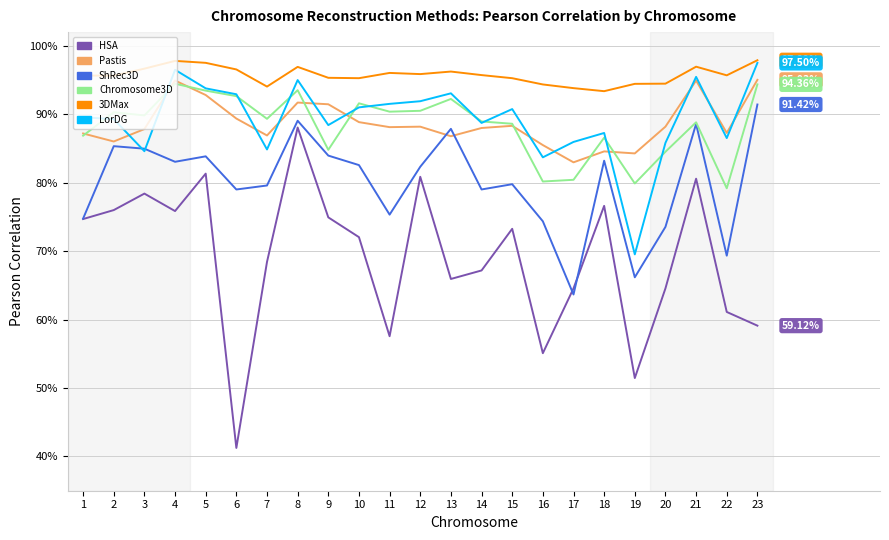

After their last crossing, which series has the higher values: LorDG or ShRec3D?

LorDG